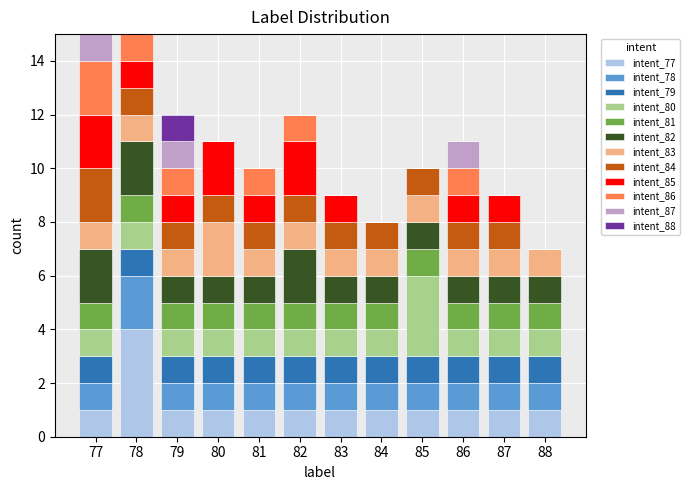

What is the total value across all series at 83?

9